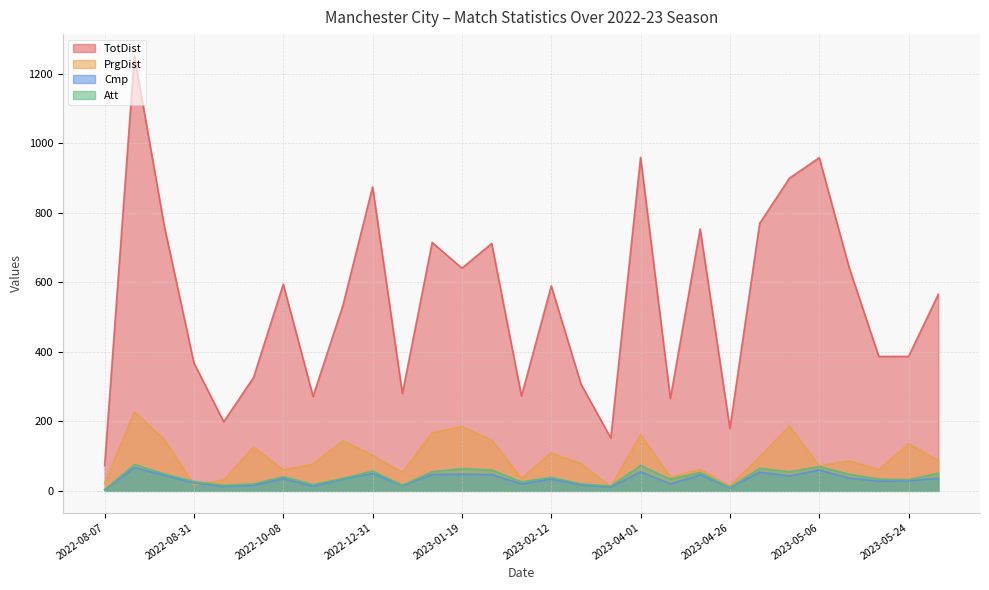

At which label does TotDist reach its minimum?

2022-08-07